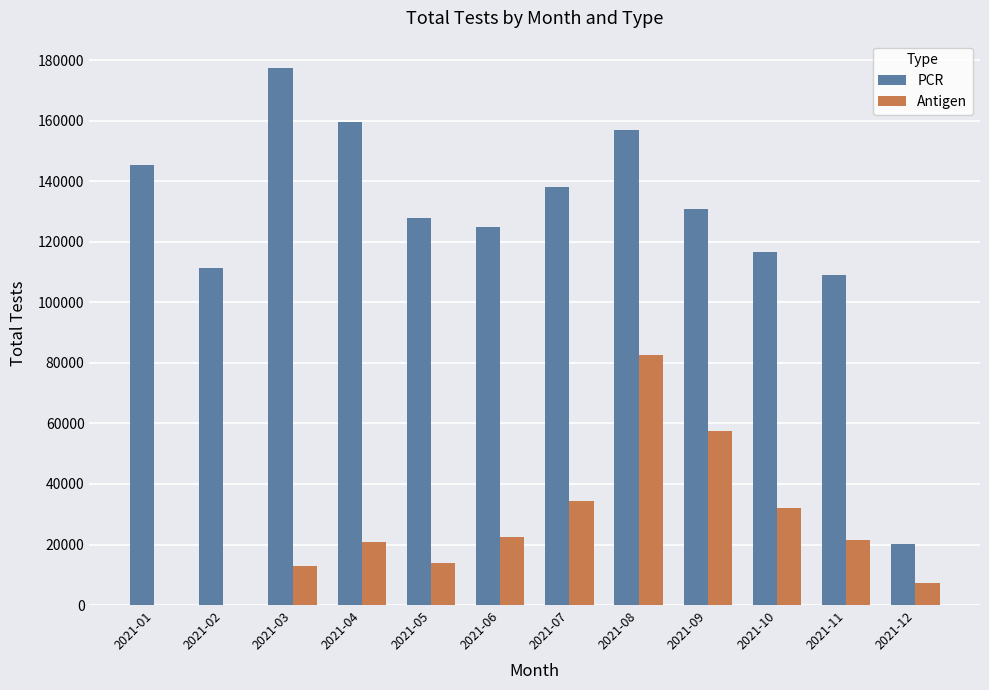

Which series changed the most between 2021-05 and 2021-08?

Antigen